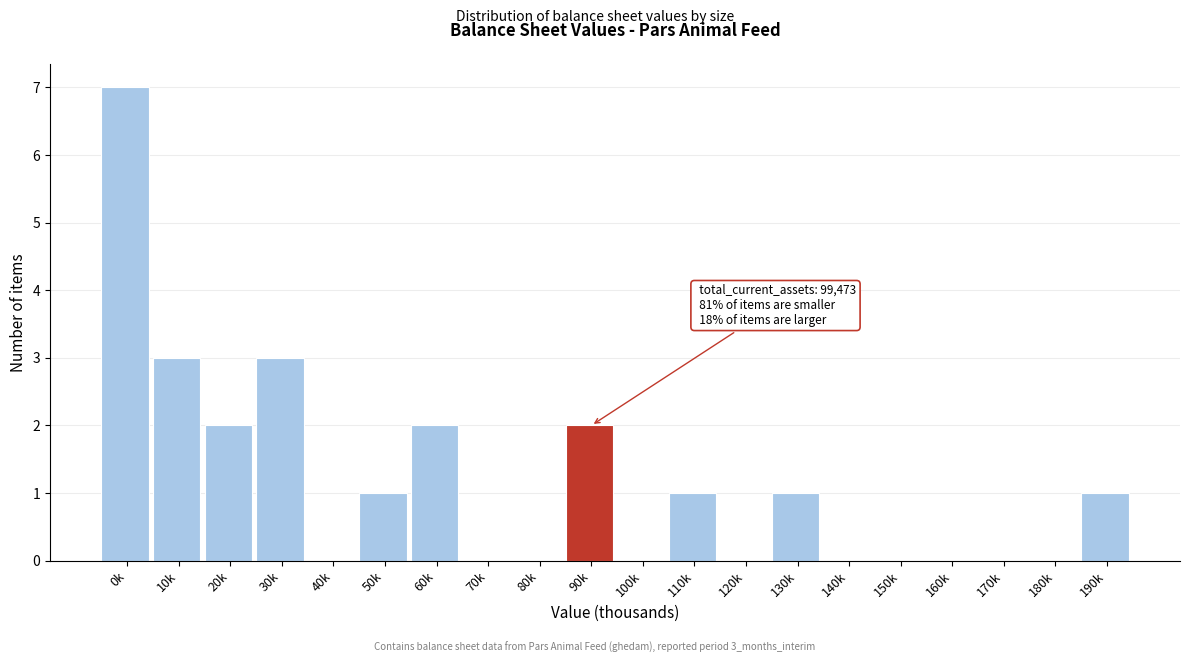

Reading left to right, transcribe all the data shown in this chart.

0k=7	10k=3	20k=2	30k=3	40k=0	50k=1	60k=2	70k=0	80k=0	90k=2	100k=0	110k=1	120k=0	130k=1	140k=0	150k=0	160k=0	170k=0	180k=0	190k=1